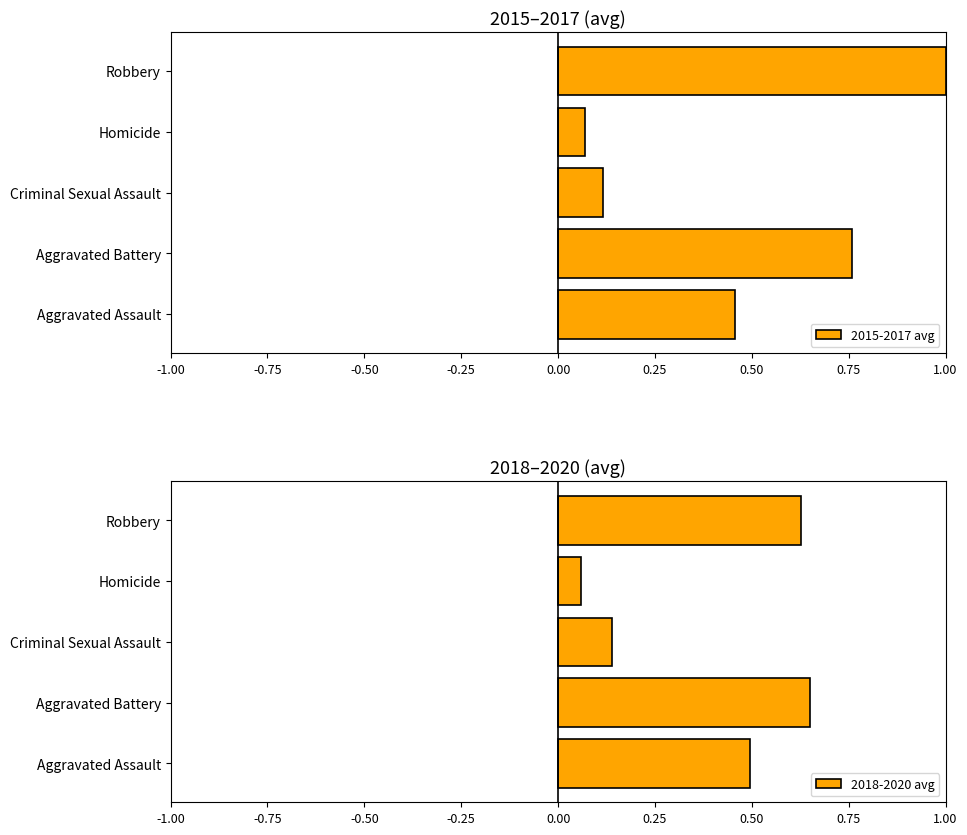

Which category has the lowest value in the 2015-2017 avg series?

Homicide